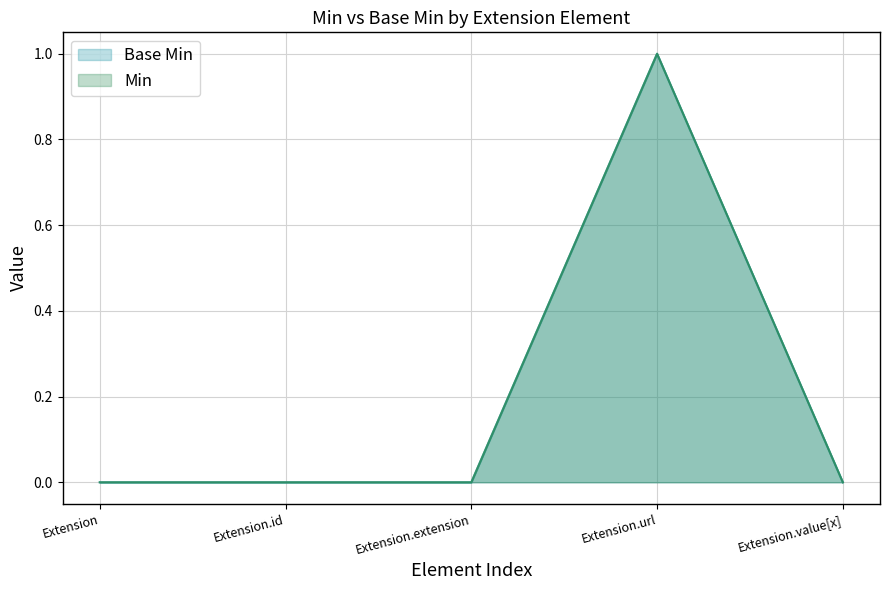

At which category is the sum across all series the highest?

Extension.url